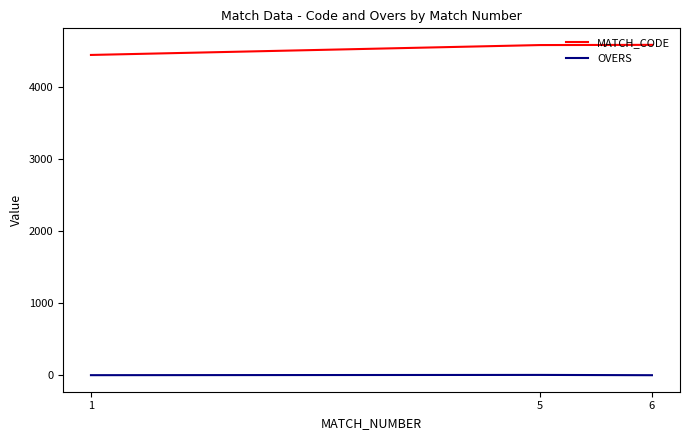

The value of MATCH_CODE at 6 is 6137.5. True or false?

False